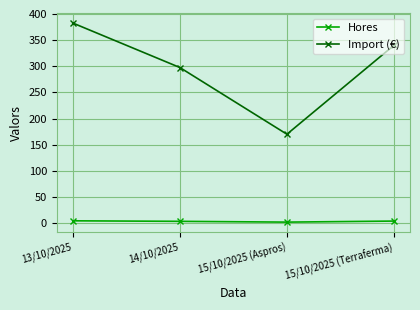

Where is Import (€) nearest to the value 276?

14/10/2025